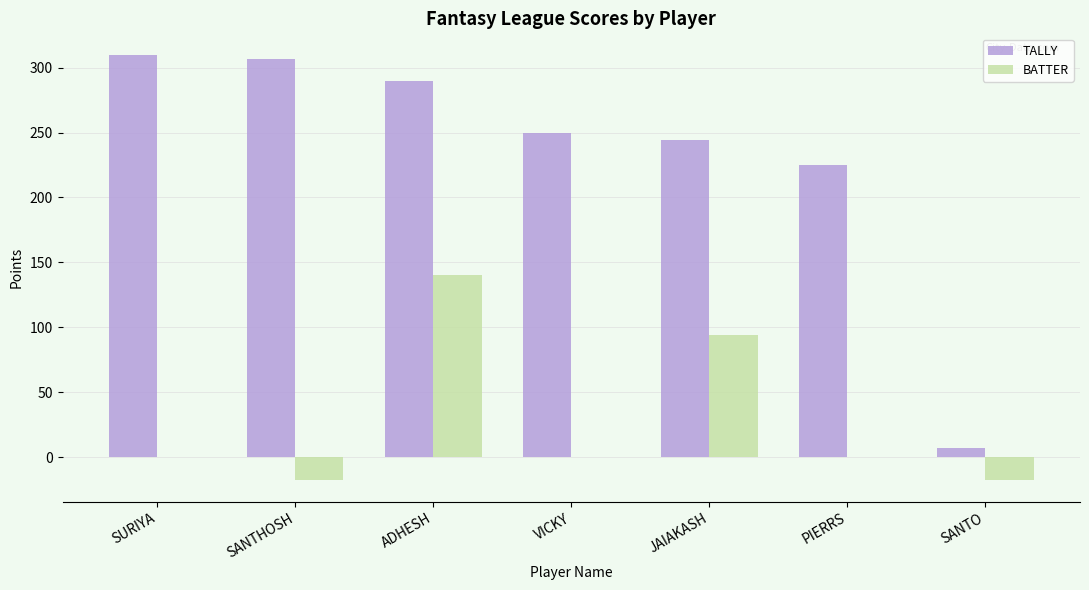

What is the highest value of the BATTER series?

140